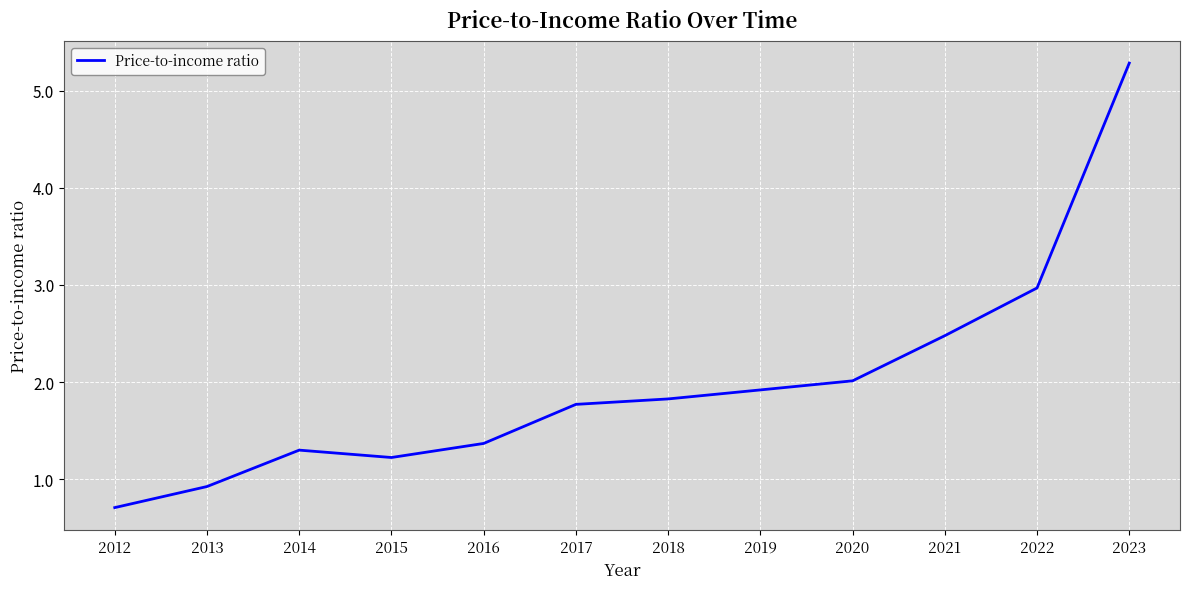

At which label does the data first exceed 1?

2014